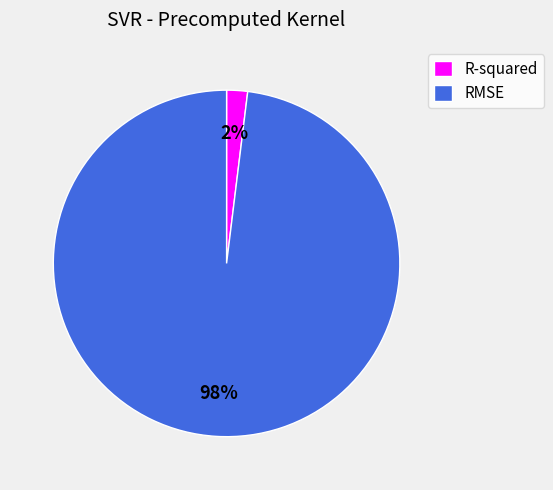

How many segments does this pie chart have?

2